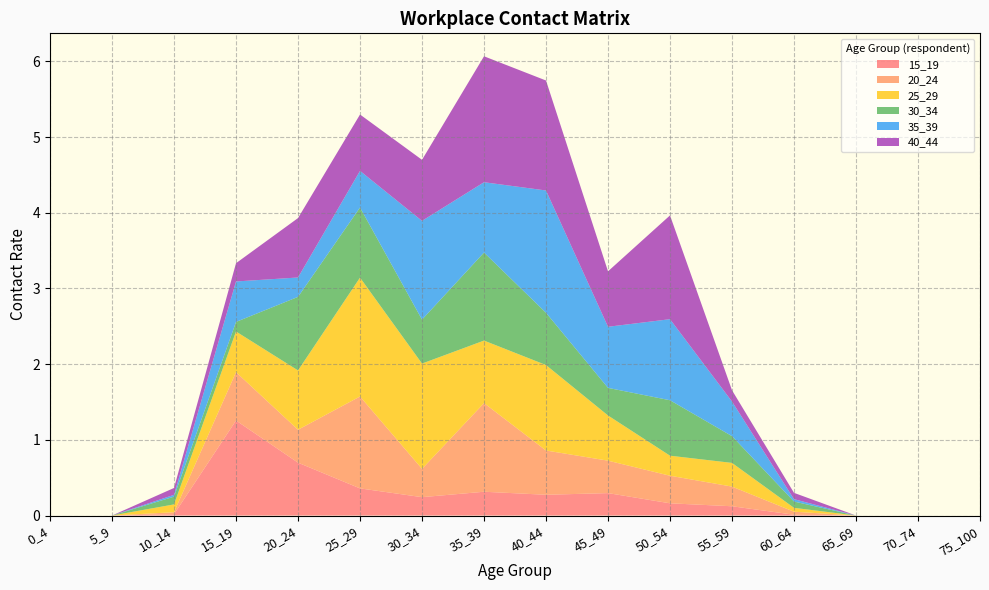

Reading right to left, transcribe all the data shown in this chart.

15_19: 75_100=0.0	70_74=0.0	65_69=0.0	60_64=0.0	55_59=0.1	50_54=0.2	45_49=0.3	40_44=0.3	35_39=0.3	30_34=0.2	25_29=0.4	20_24=0.7	15_19=1.3	10_14=0.0	5_9=0.0	0_4=0.0
20_24: 75_100=0.0	70_74=0.0	65_69=0.0	60_64=0.0	55_59=0.3	50_54=0.4	45_49=0.4	40_44=0.6	35_39=1.2	30_34=0.4	25_29=1.2	20_24=0.4	15_19=0.6	10_14=0.0	5_9=0.0	0_4=0.0
25_29: 75_100=0.0	70_74=0.0	65_69=0.0	60_64=0.1	55_59=0.3	50_54=0.3	45_49=0.6	40_44=1.1	35_39=0.8	30_34=1.4	25_29=1.6	20_24=0.8	15_19=0.5	10_14=0.1	5_9=0.0	0_4=0.0
30_34: 75_100=0.0	70_74=0.0	65_69=0.0	60_64=0.1	55_59=0.4	50_54=0.7	45_49=0.4	40_44=0.7	35_39=1.2	30_34=0.6	25_29=0.9	20_24=1.0	15_19=0.1	10_14=0.1	5_9=0.0	0_4=0.0
35_39: 75_100=0.0	70_74=0.0	65_69=0.0	60_64=0.0	55_59=0.5	50_54=1.1	45_49=0.8	40_44=1.6	35_39=0.9	30_34=1.3	25_29=0.5	20_24=0.3	15_19=0.5	10_14=0.0	5_9=0.0	0_4=0.0
40_44: 75_100=0.0	70_74=0.0	65_69=0.0	60_64=0.1	55_59=0.1	50_54=1.4	45_49=0.7	40_44=1.5	35_39=1.7	30_34=0.8	25_29=0.7	20_24=0.8	15_19=0.2	10_14=0.1	5_9=0.0	0_4=0.0